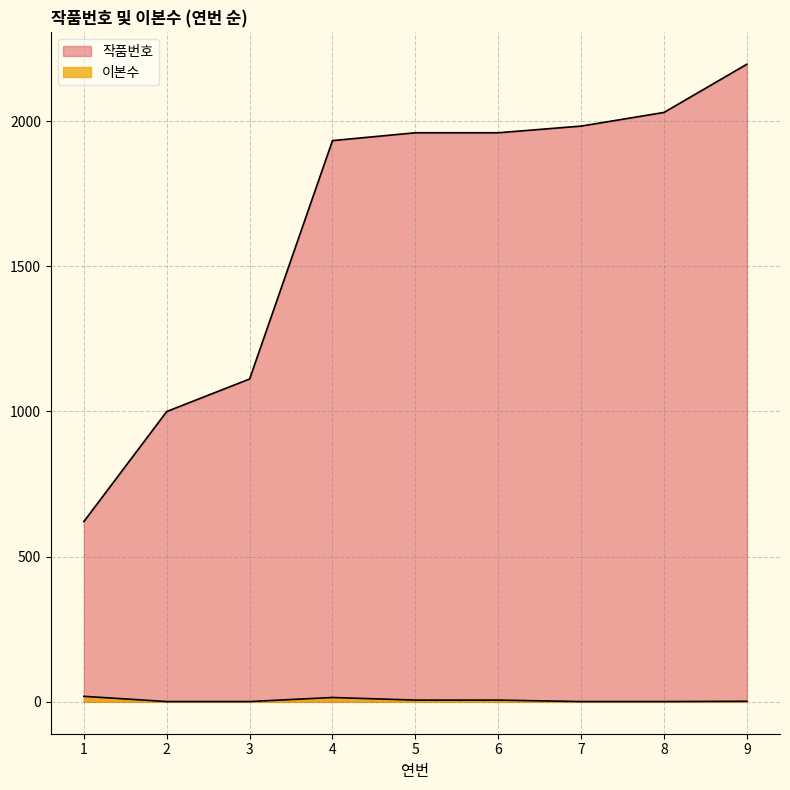

True or false: 이본수 and 작품번호 intersect in this chart.

False